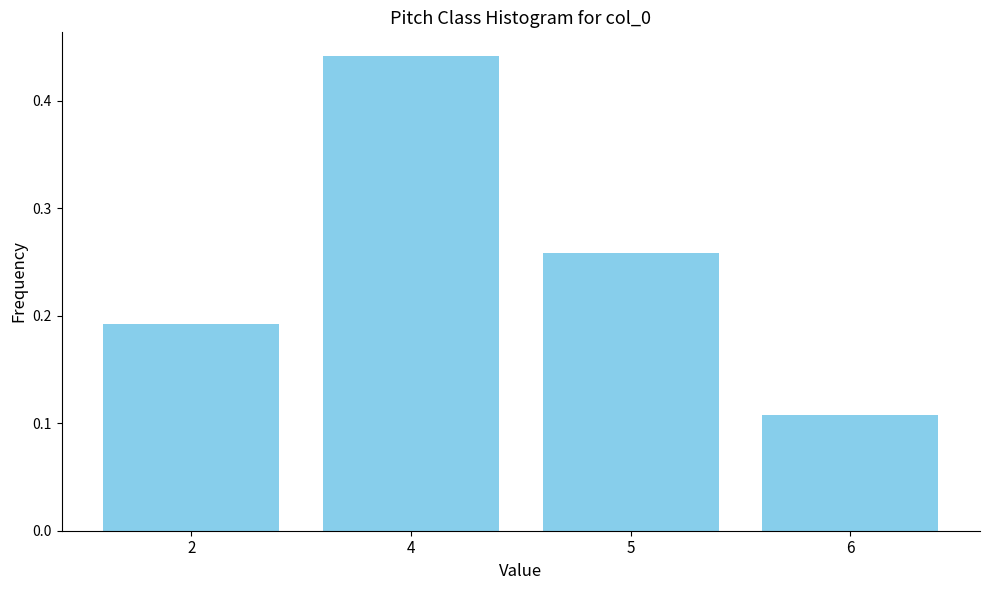

Which label corresponds to the largest value in the chart?

4